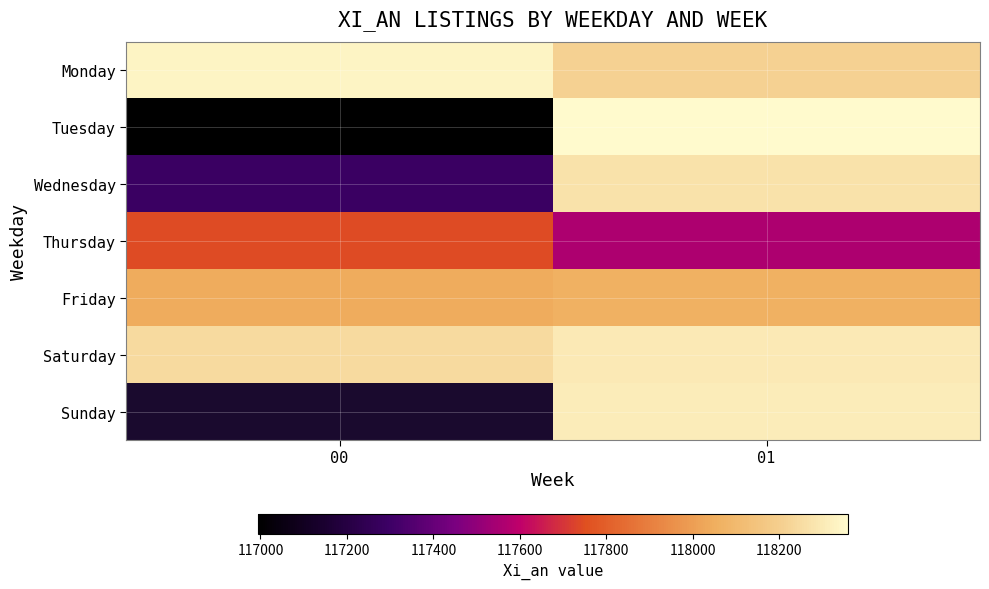

What is the minimum value shown in the chart?

116994.2